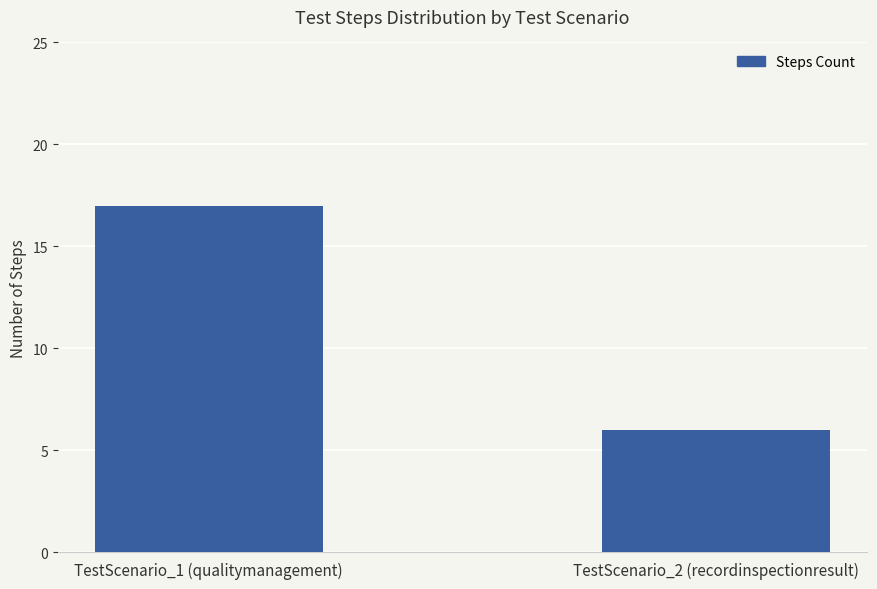

What is the difference between the values at TestScenario_2 (recordinspectionresult) and TestScenario_1 (qualitymanagement)?

11